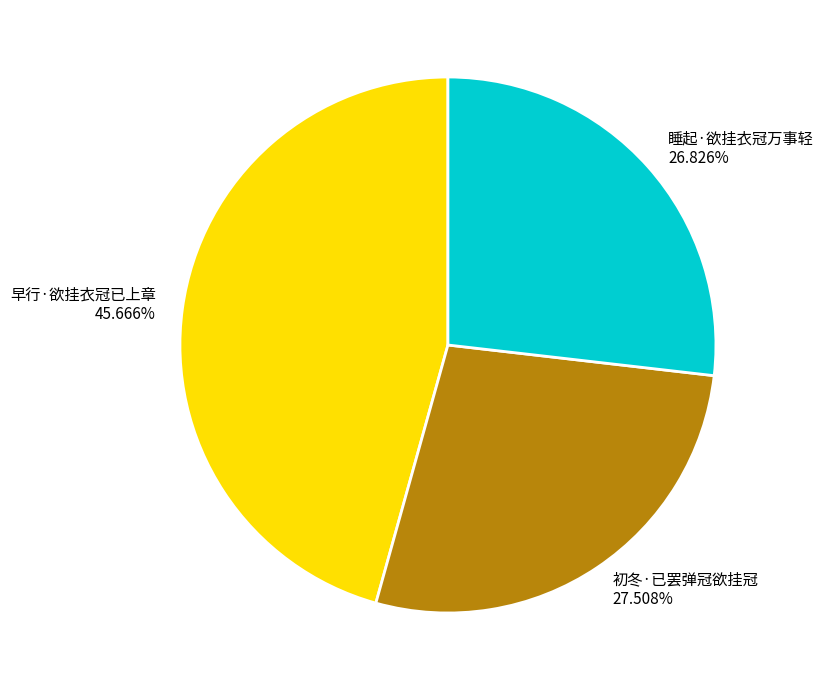

What is the ratio of the value at 早行·欲挂衣冠已上章 to the value at 睡起·欲挂衣冠万事轻?

1.7